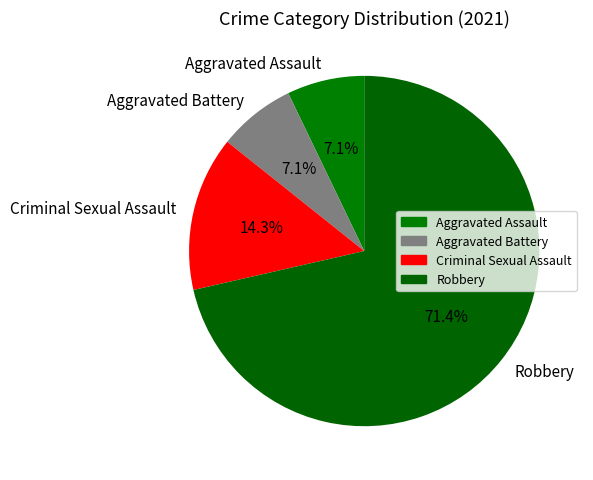

The Robbery slice represents 71% of the pie. True or false?

True